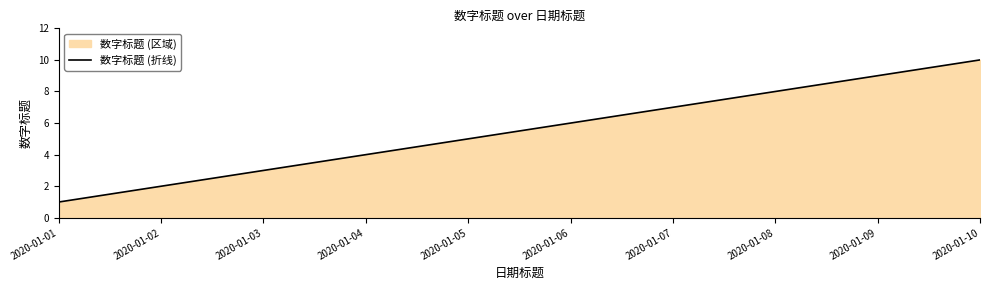

Count the number of values greater than 6.

4